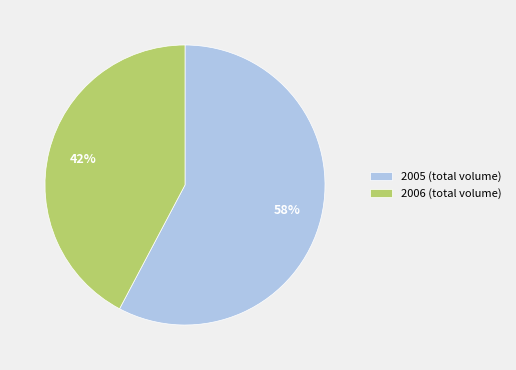

Do 2006 (total volume) and 2005 (total volume) together represent more than half of the pie?

Yes